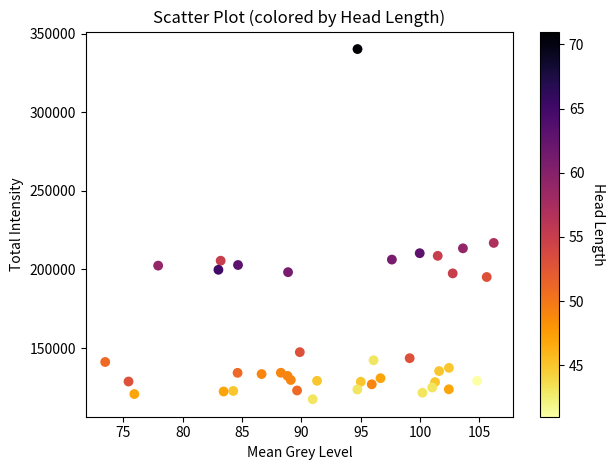

What is the range of Y values (max minus min)?

222861